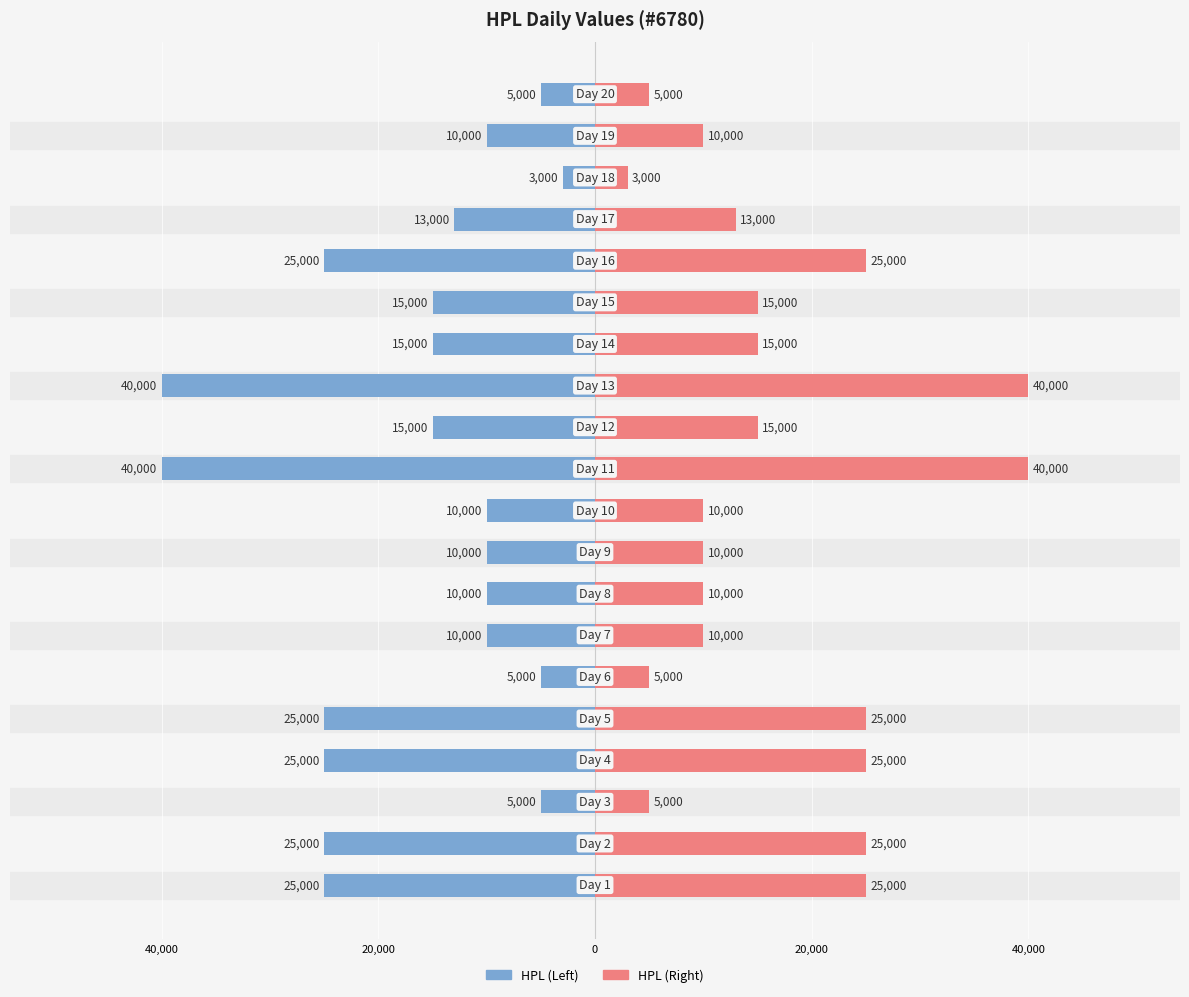

How many values in the HPL (Left) series are below -13000?

10